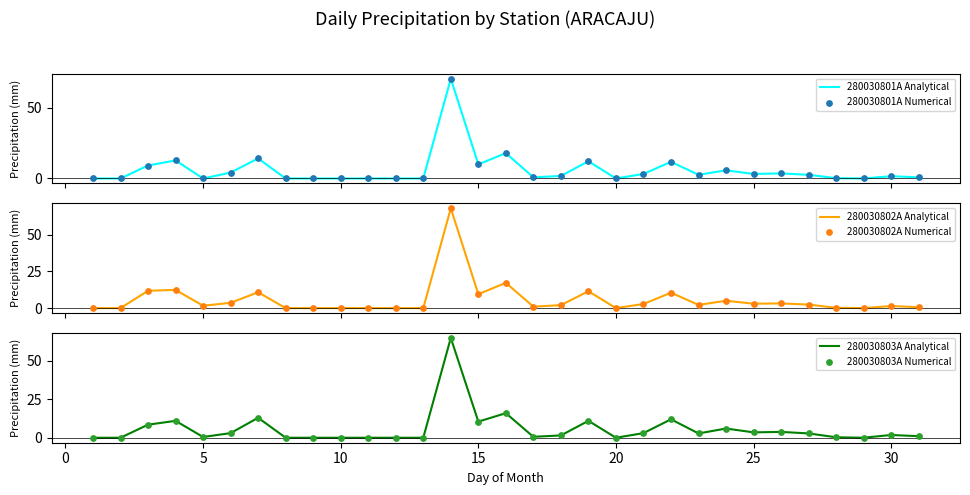

What are all the series names shown in the legend?

280030801A Analytical, 280030801A Numerical, 280030802A Analytical, 280030802A Numerical, 280030803A Analytical, 280030803A Numerical